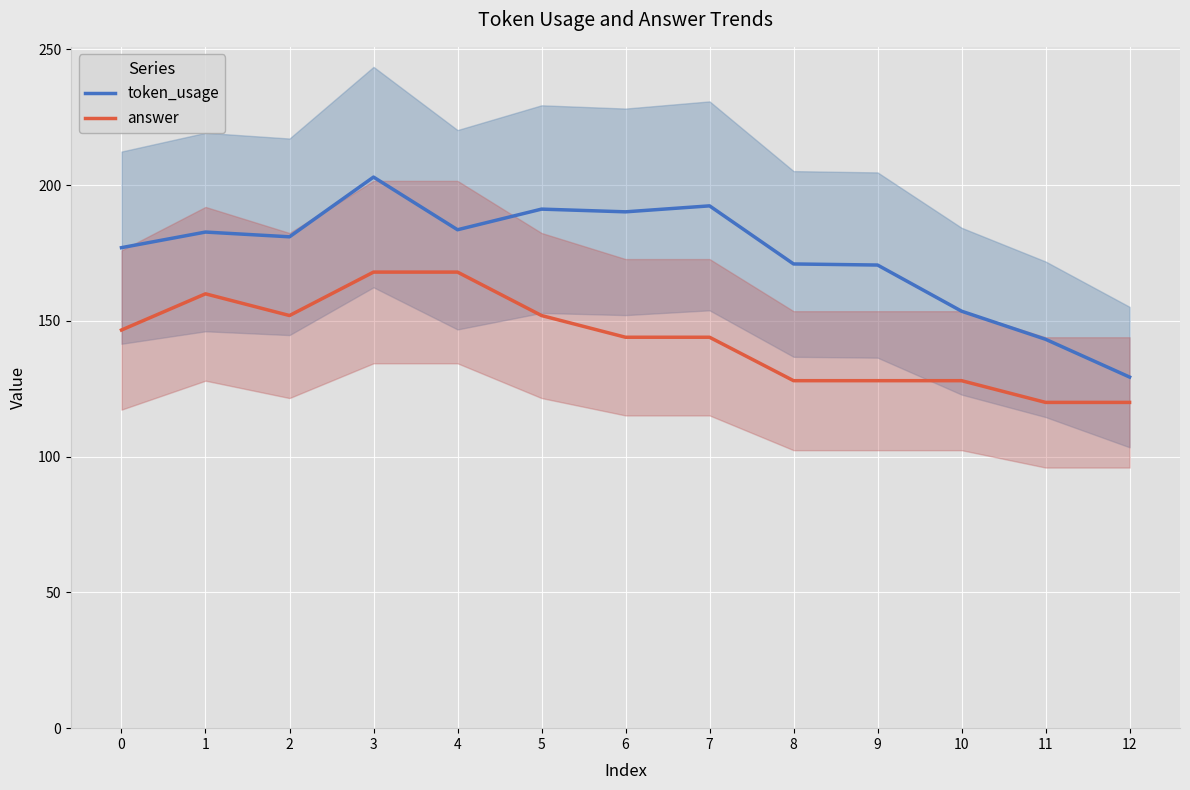

What is the difference between the highest and lowest values at 3?

35.0